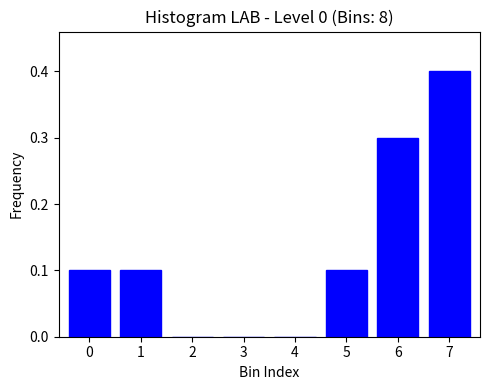

Reading left to right, list all the values displayed in this chart.

0=0.1	1=0.1	2=0.0	3=0.0	4=0.0	5=0.1	6=0.3	7=0.4